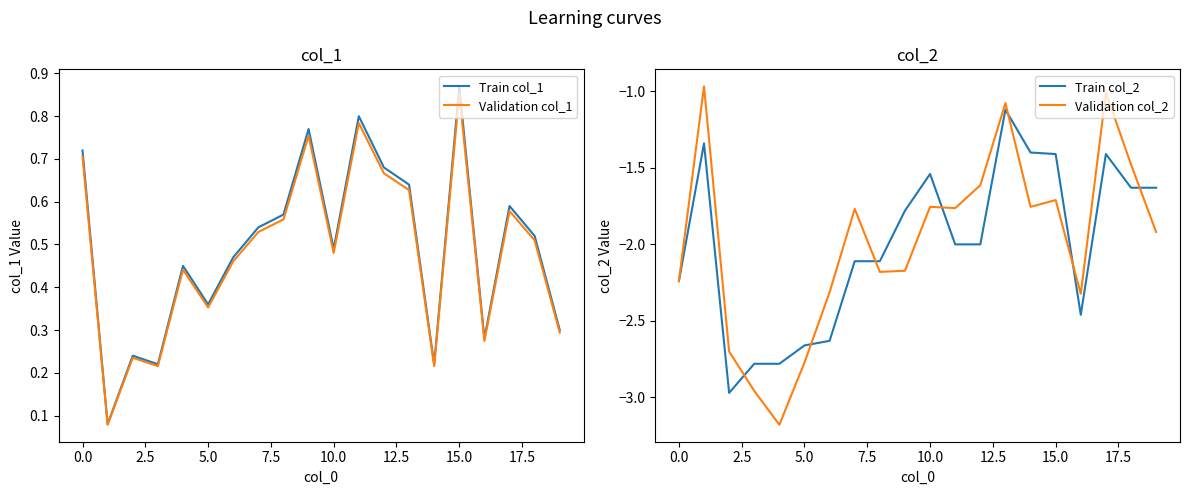

What is the difference between the highest and lowest values at 18?

2.1